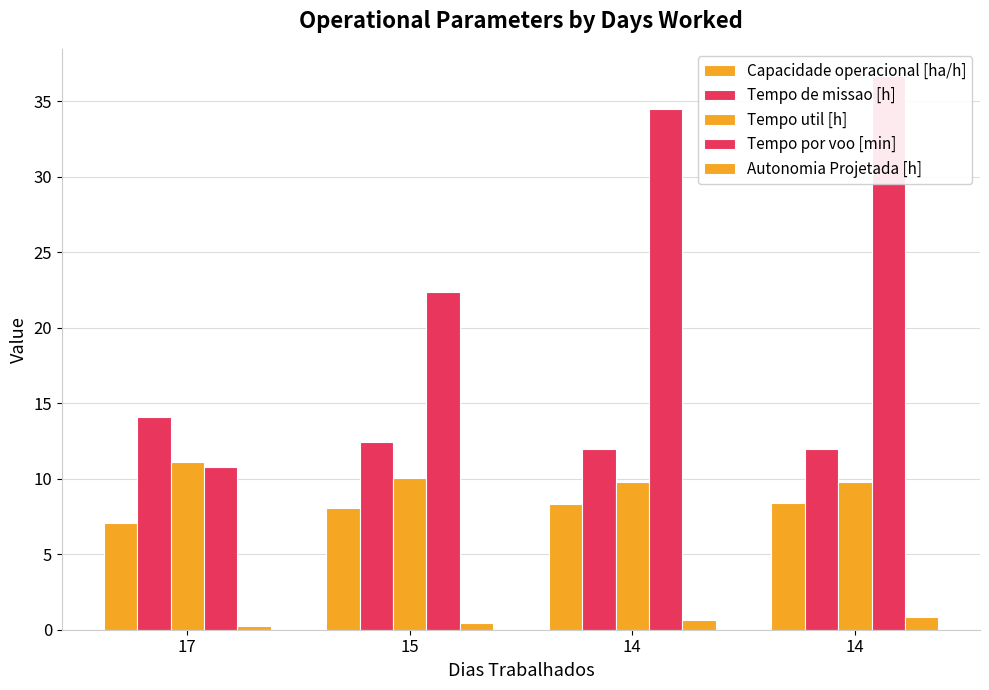

Rank the series by their maximum value, from highest to lowest.

Tempo por voo [min], Tempo de missao [h], Tempo util [h], Capacidade operacional [ha/h], Autonomia Projetada [h]